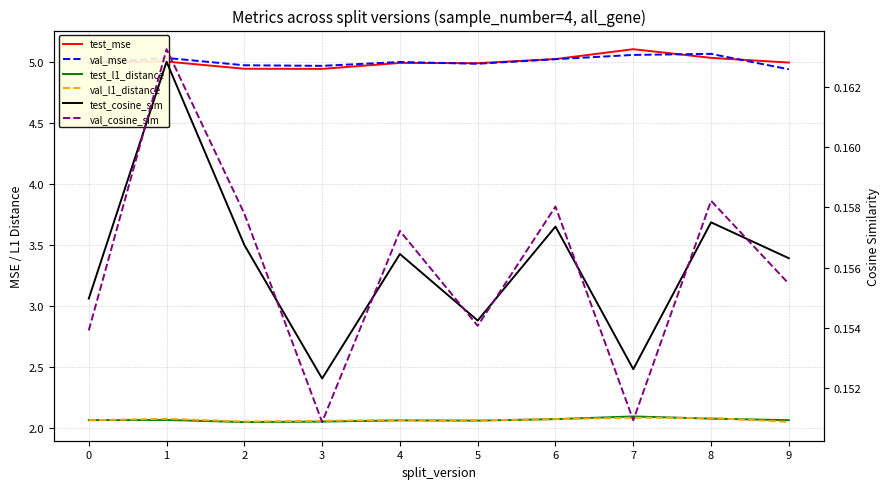

At which label does test_cosine_sim reach its minimum?

3